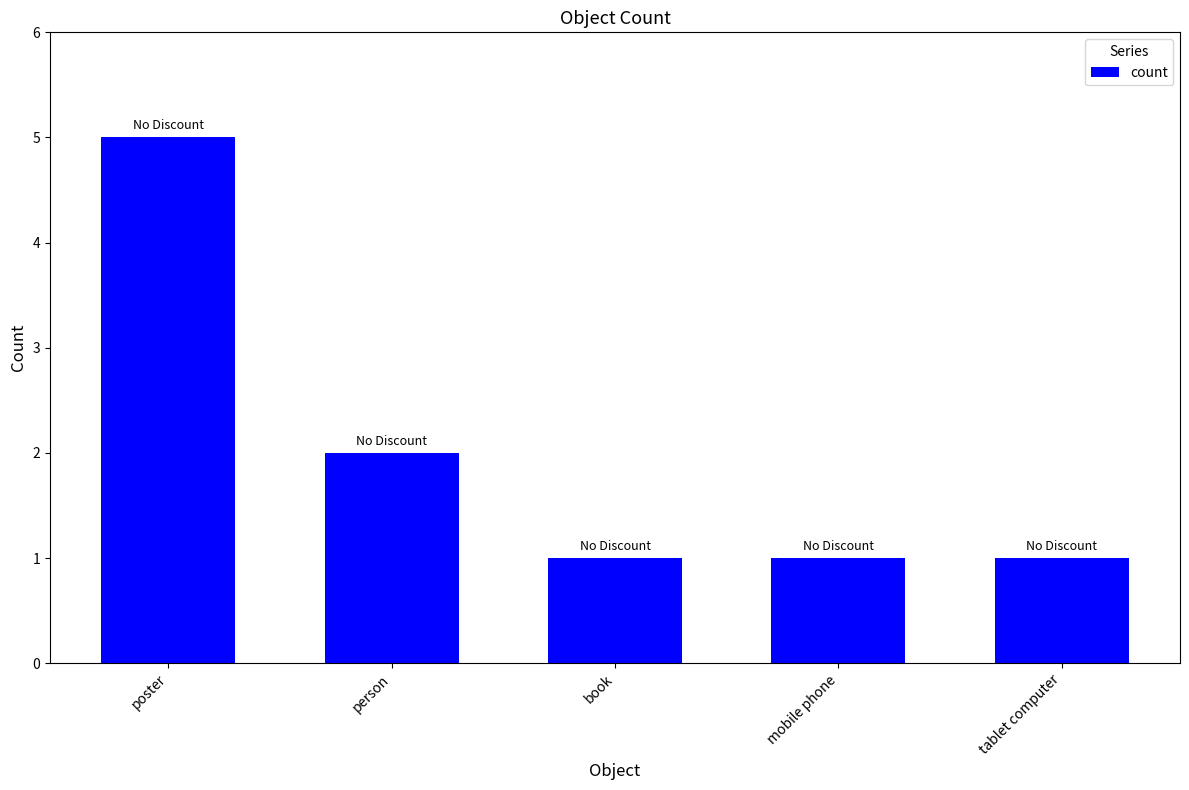

What is the change in value from poster to tablet computer?

-4